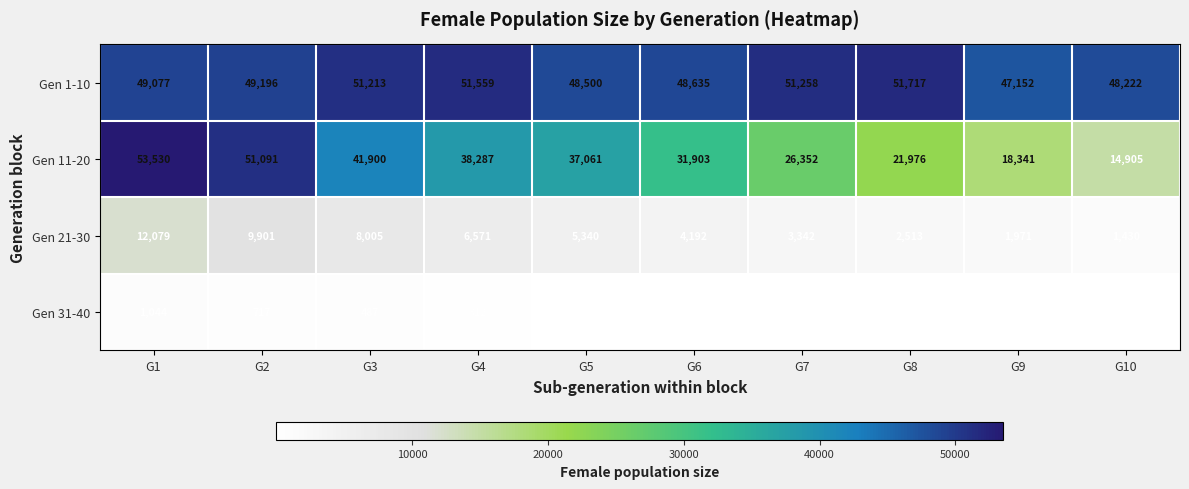

Rank the series at G3 from highest to lowest value.

Gen 1-10, Gen 11-20, Gen 21-30, Gen 31-40